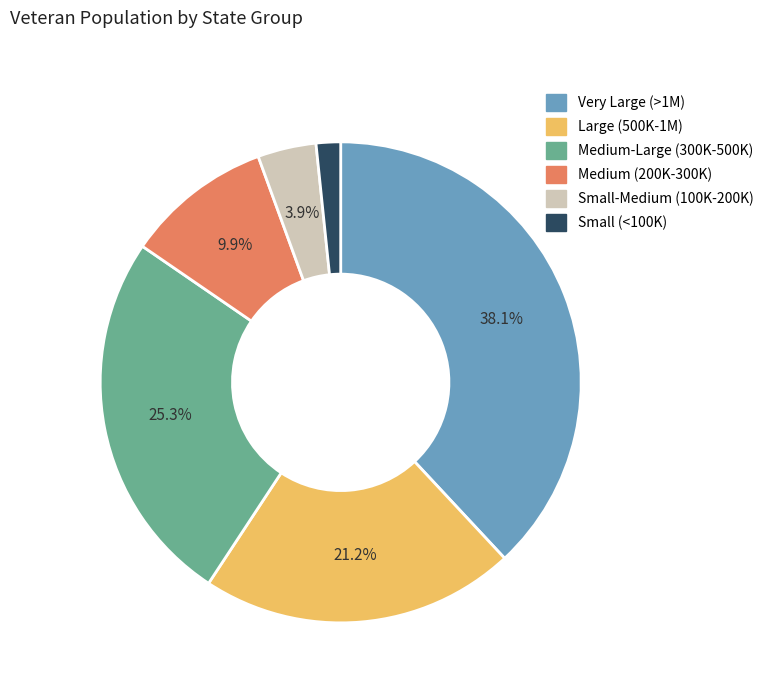

Which has a higher value, Large (500K-1M) or Very Large (>1M)?

Very Large (>1M)